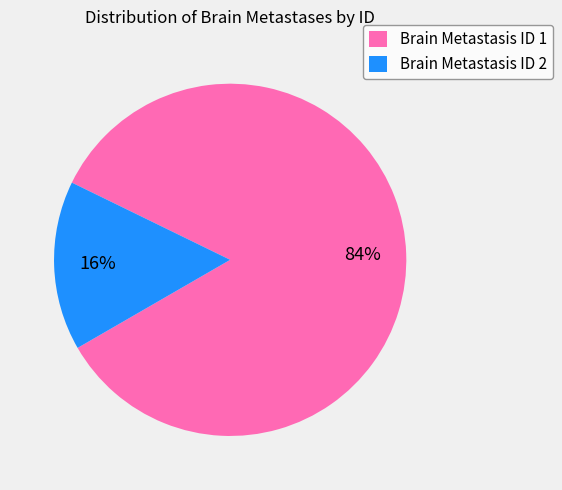

The Brain Metastasis ID 2 slice represents 6% of the pie. True or false?

False